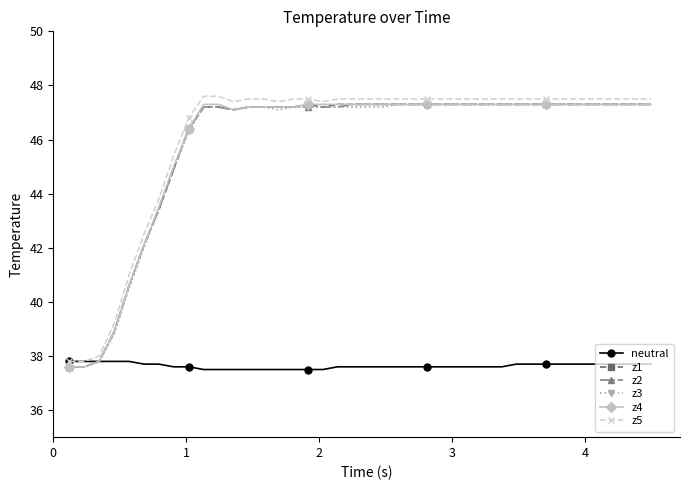

Reading right to left, list all the values displayed in this chart.

neutral: 37.7	37.7	37.7	37.7	37.7	37.7	37.7	37.7	37.7	37.7	37.6	37.6	37.6	37.6	37.6	37.6	37.6	37.6	37.6	37.6	37.6	37.6	37.5	37.5	37.5	37.5	37.5	37.5	37.5	37.5	37.5	37.6	37.6	37.7	37.7	37.8	37.8	37.8	37.8	37.8
z1: 47.3	47.3	47.3	47.3	47.3	47.3	47.3	47.3	47.3	47.3	47.3	47.3	47.3	47.3	47.3	47.3	47.3	47.3	47.3	47.3	47.3	47.3	47.2	47.3	47.2	47.2	47.2	47.2	47.1	47.2	47.2	46.4	44.9	43.4	42.1	40.6	38.9	37.8	37.6	37.6
z2: 47.3	47.3	47.3	47.3	47.3	47.3	47.3	47.3	47.3	47.3	47.3	47.3	47.3	47.3	47.3	47.3	47.3	47.3	47.3	47.3	47.3	47.2	47.2	47.2	47.2	47.2	47.2	47.2	47.1	47.2	47.2	46.4	44.9	43.4	42.1	40.6	38.9	37.8	37.6	37.6
z3: 47.3	47.3	47.3	47.3	47.3	47.3	47.3	47.3	47.3	47.3	47.3	47.3	47.3	47.3	47.3	47.3	47.3	47.3	47.2	47.2	47.2	47.2	47.2	47.2	47.2	47.1	47.2	47.2	47.1	47.2	47.2	46.3	44.9	43.4	42.0	40.5	38.8	37.8	37.6	37.6
z4: 47.3	47.3	47.3	47.3	47.3	47.3	47.3	47.3	47.3	47.3	47.3	47.3	47.3	47.3	47.3	47.3	47.3	47.3	47.3	47.3	47.3	47.3	47.3	47.3	47.2	47.2	47.2	47.2	47.1	47.3	47.3	46.4	45.0	43.5	42.1	40.6	38.9	37.8	37.6	37.6
z5: 47.5	47.5	47.5	47.5	47.5	47.5	47.5	47.5	47.5	47.5	47.5	47.5	47.5	47.5	47.5	47.5	47.5	47.5	47.5	47.5	47.5	47.5	47.4	47.5	47.5	47.4	47.5	47.5	47.4	47.6	47.6	46.8	45.4	43.8	42.5	41.0	39.2	38.0	37.8	37.8